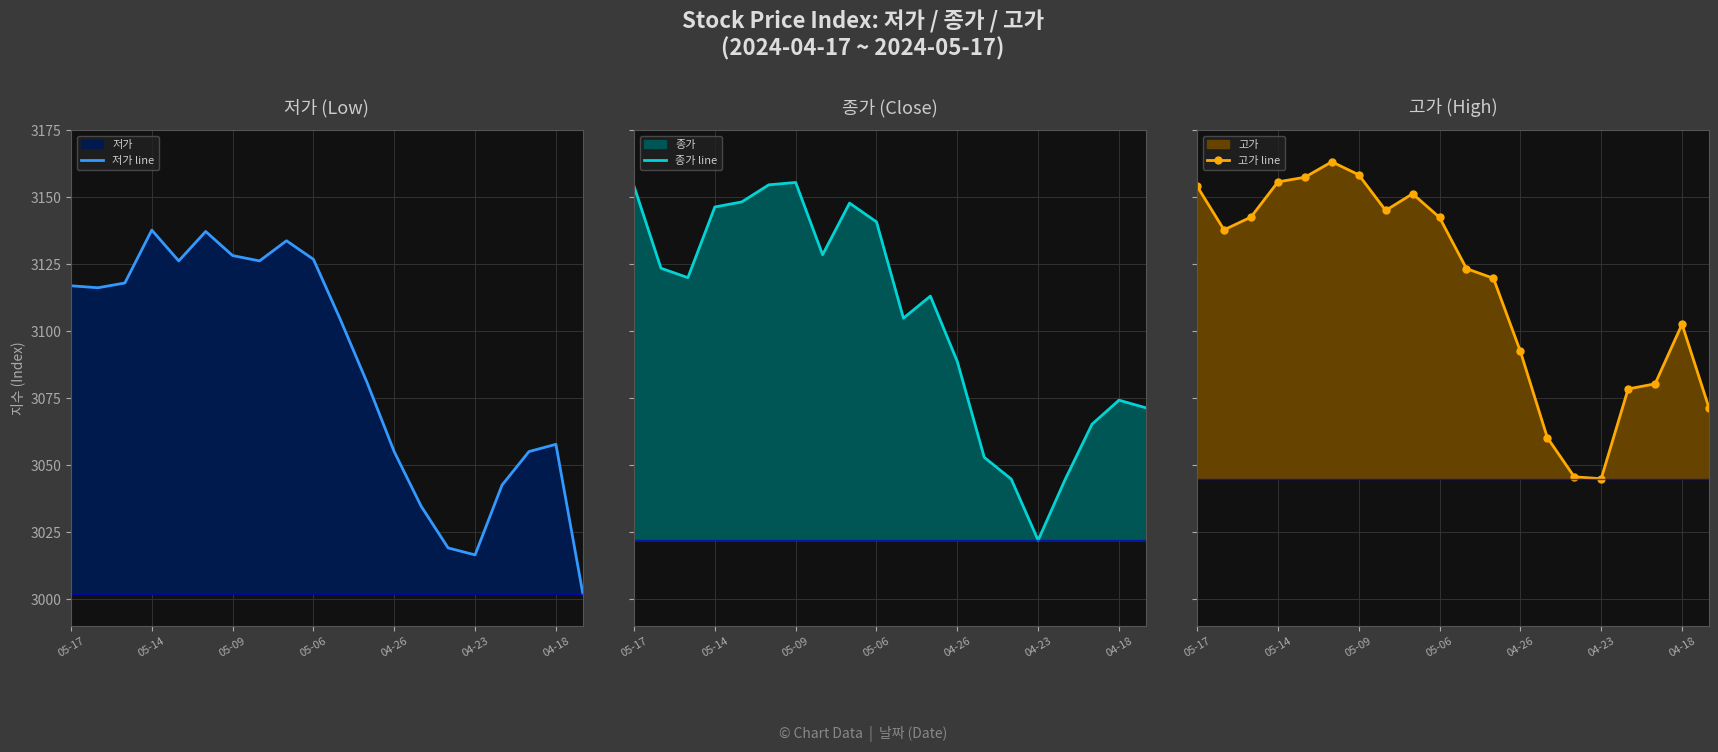

How many data points in 종가 line are less than 3119?

10